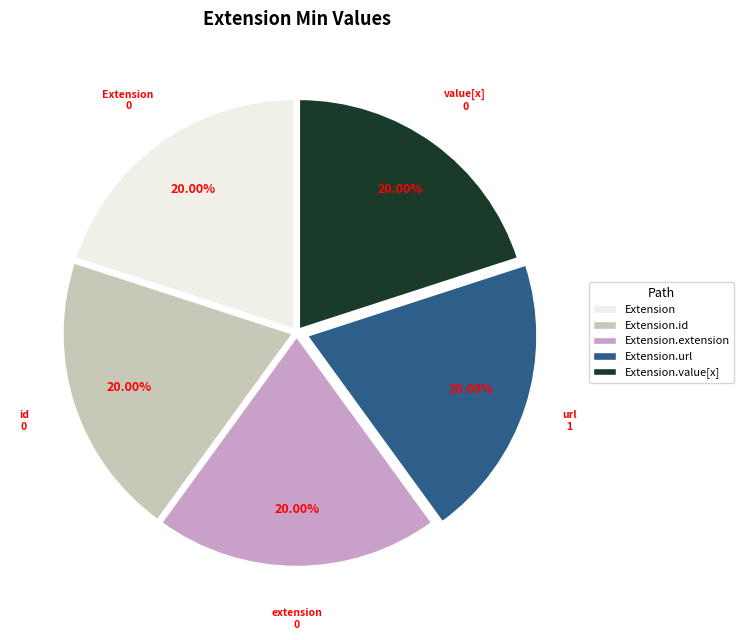

Is the sum of Extension.url and Extension.extension greater than half?

No